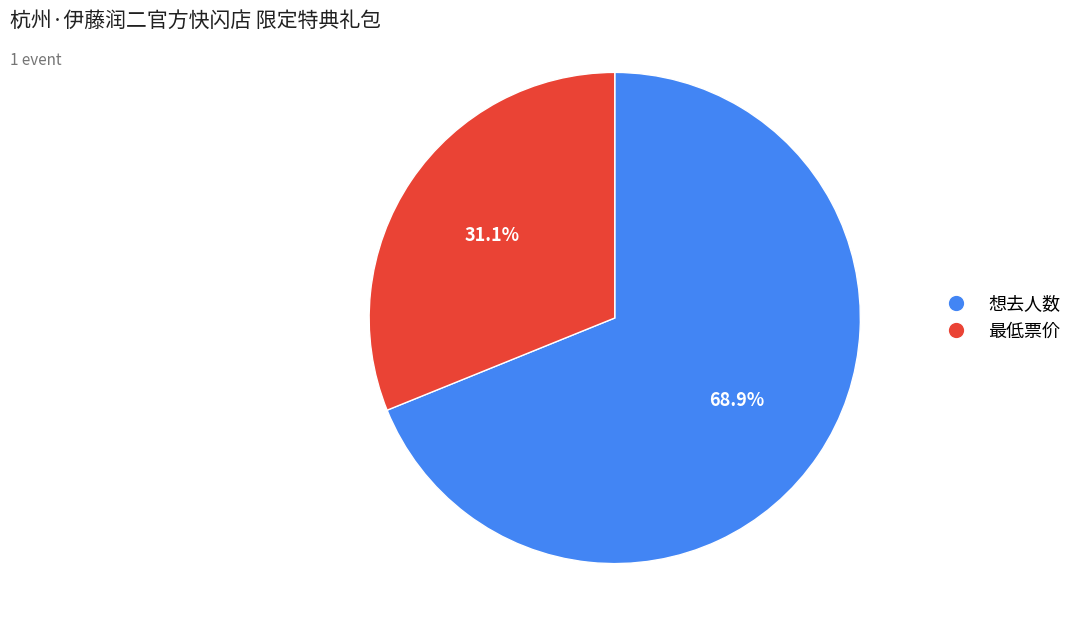

Is there any slice that represents more than half of the pie?

Yes